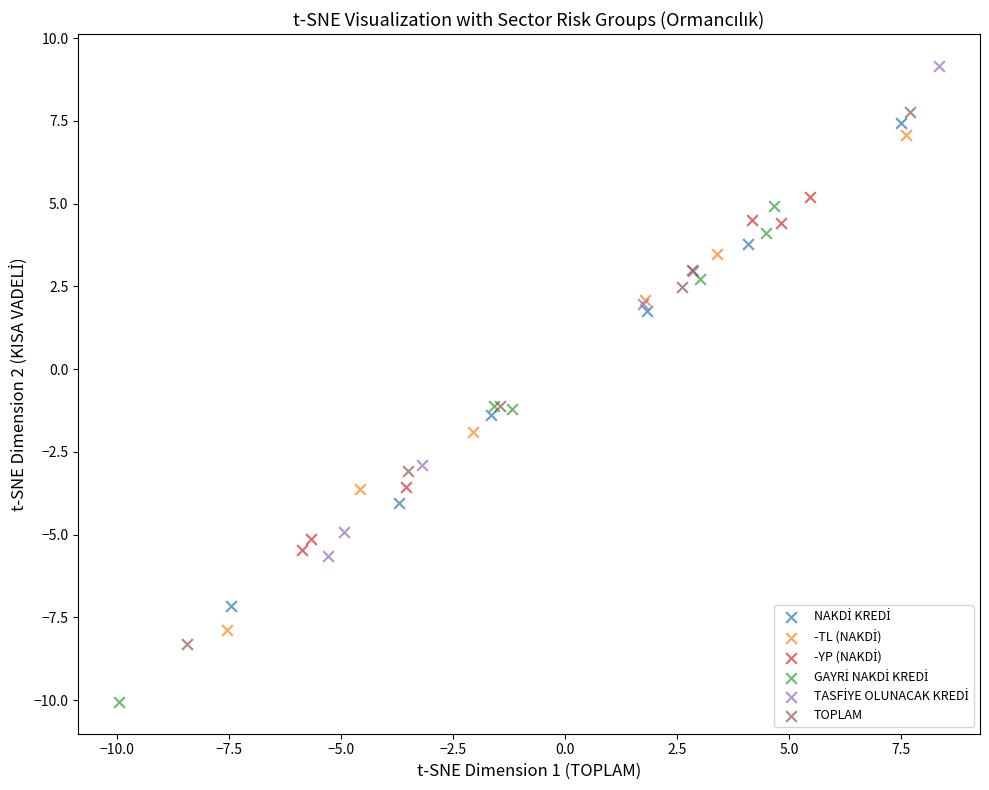

Which series has the widest spread of Y values?

TOPLAM